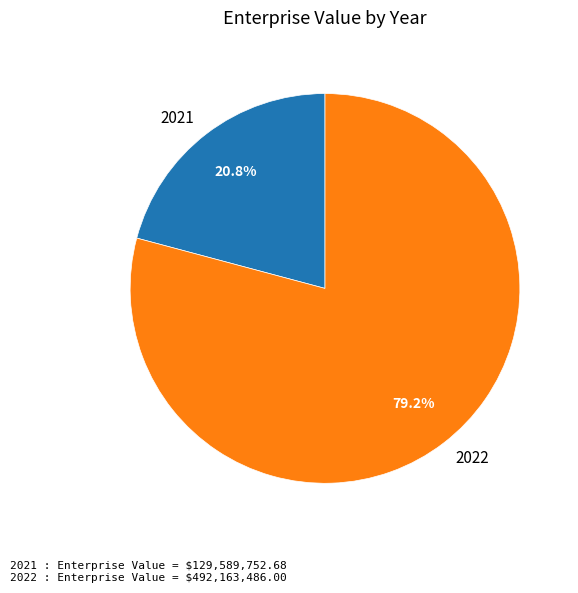

Is it true that 2021 is 31% of the pie?

False